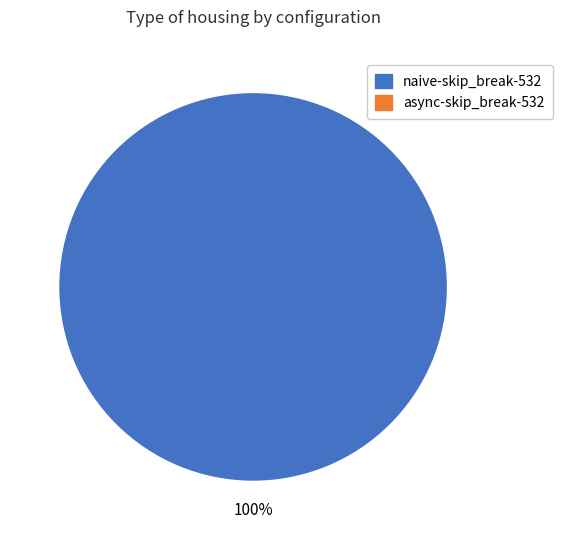

Is there any slice that represents more than half of the pie?

Yes